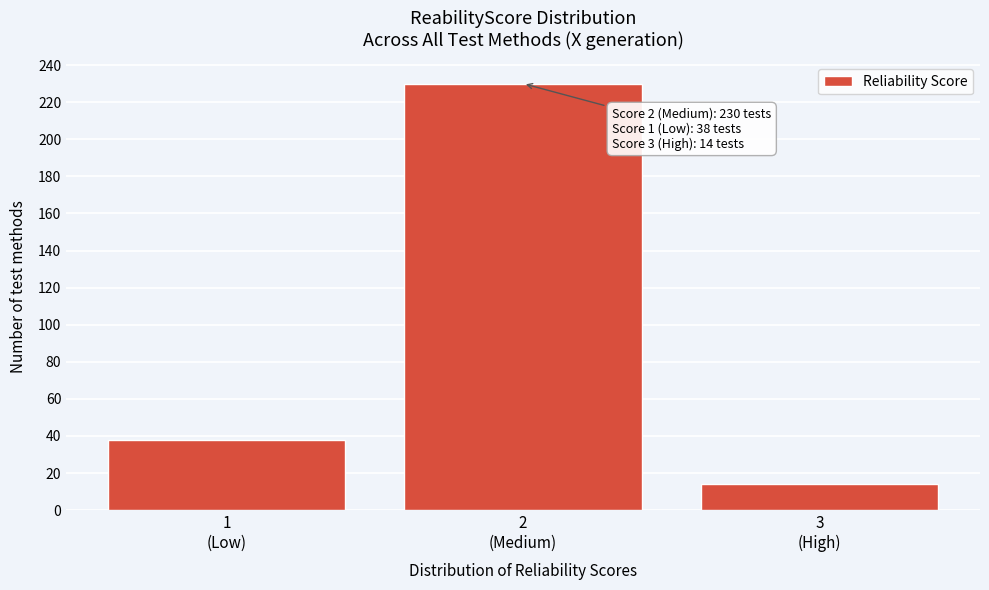

Reading right to left, what are all the values shown in this chart?

14	230	38